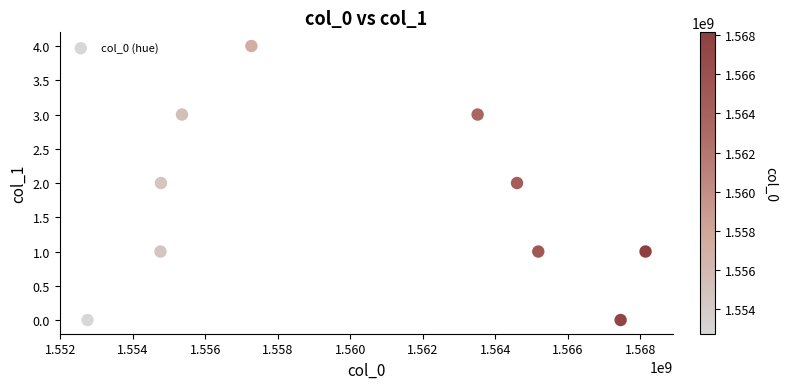

What is the range of Y values (max minus min)?

4